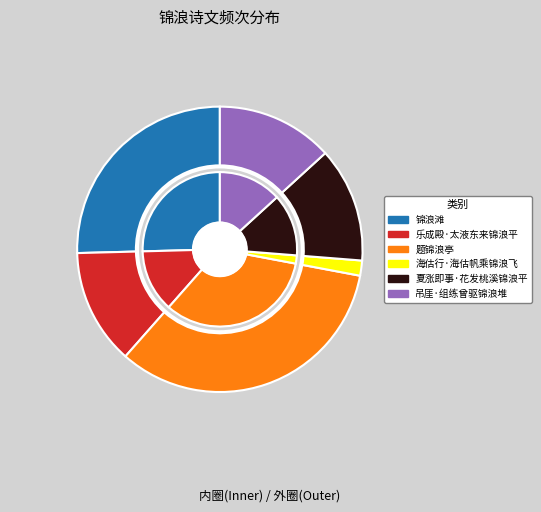

What is the change in value from 题锦浪亭 to 夏涨即事·花发桃溪锦浪平?

-604482